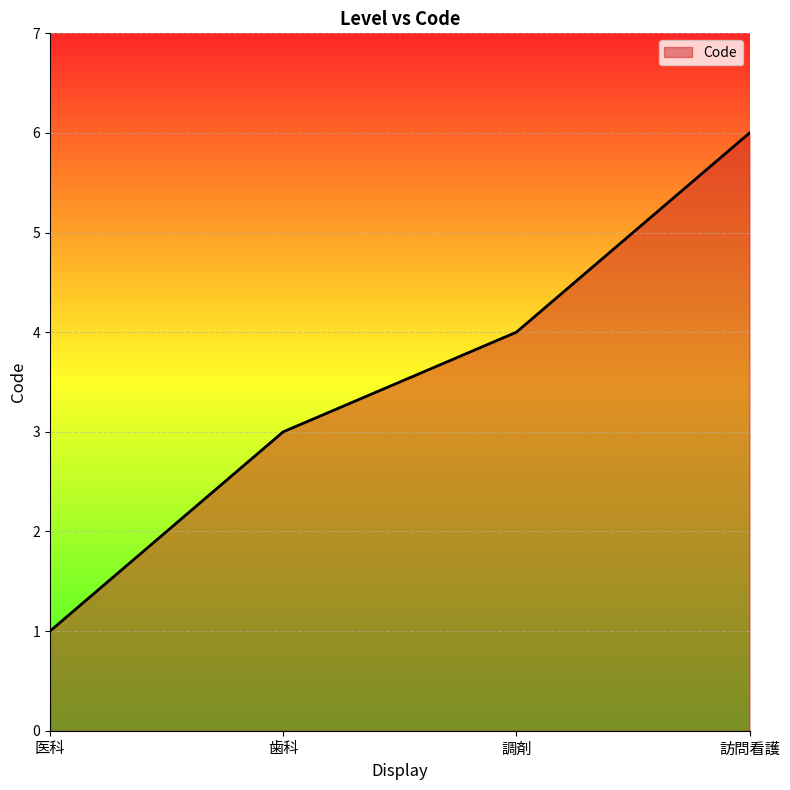

Reading left to right, what are all the values shown in this chart?

1	3	4	6